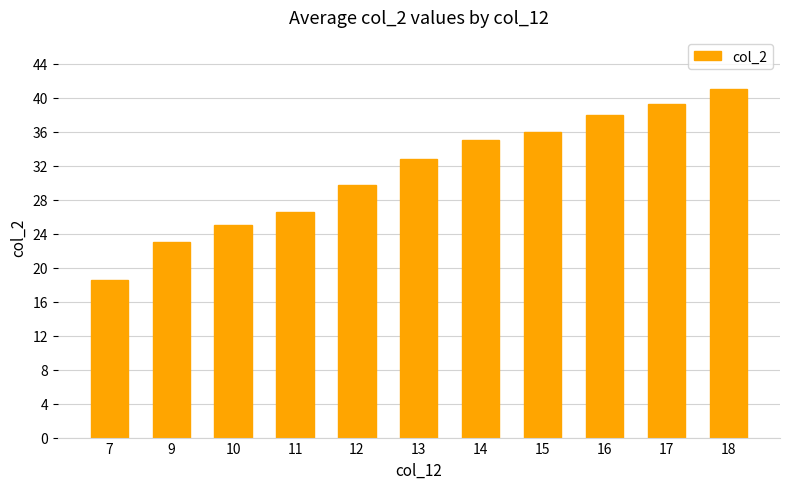

Read the value at 10.

25.0